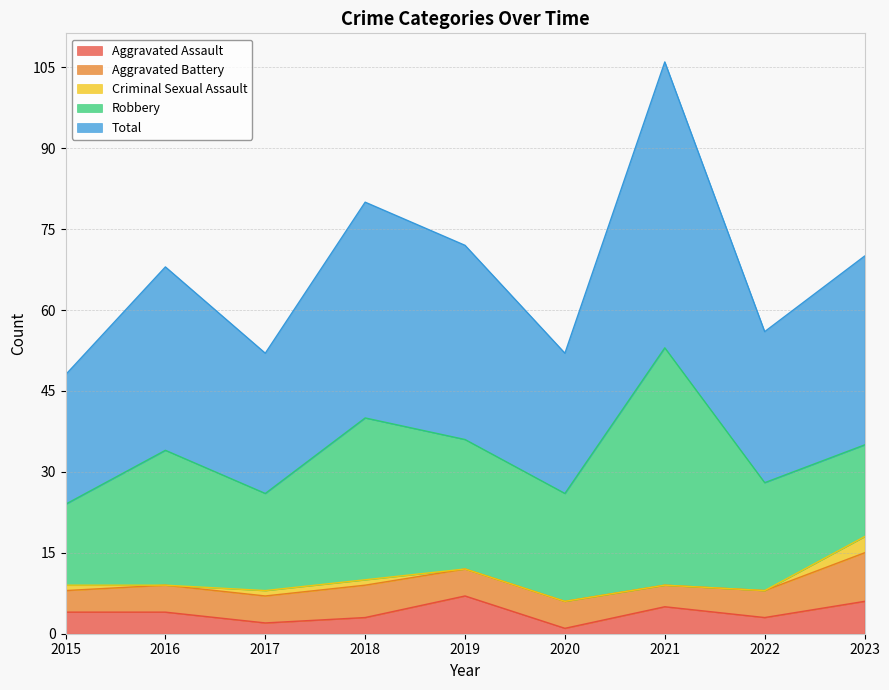

Reading left to right, list all the values displayed in this chart.

Aggravated Assault: 4	4	2	3	7	1	5	3	6
Aggravated Battery: 4	5	5	6	5	5	4	5	9
Criminal Sexual Assault: 1	0	1	1	0	0	0	0	3
Robbery: 15	25	18	30	24	20	44	20	17
Total: 24	34	26	40	36	26	53	28	35